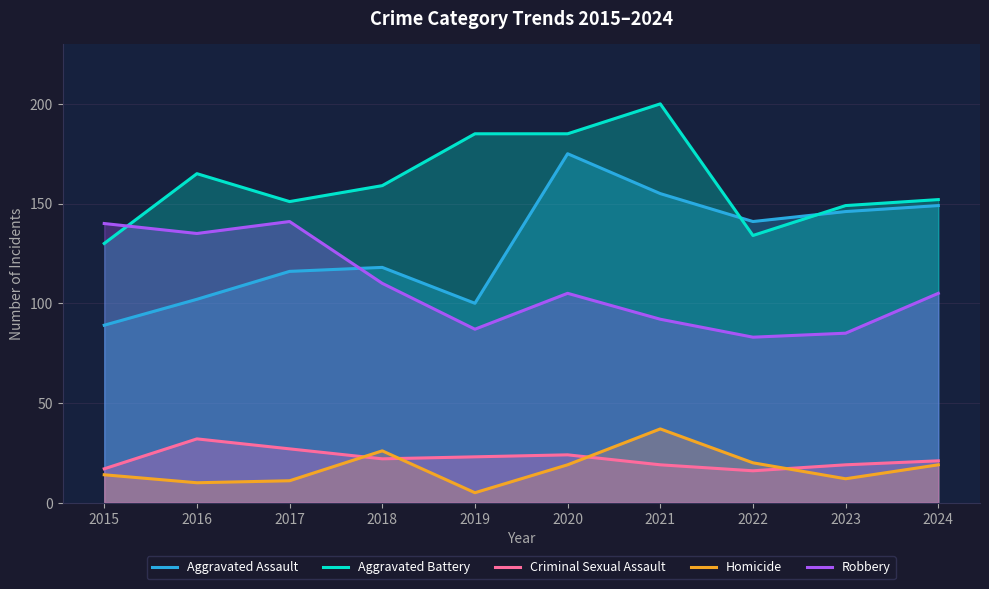

Between 2024 and 2023, which is larger?

2024